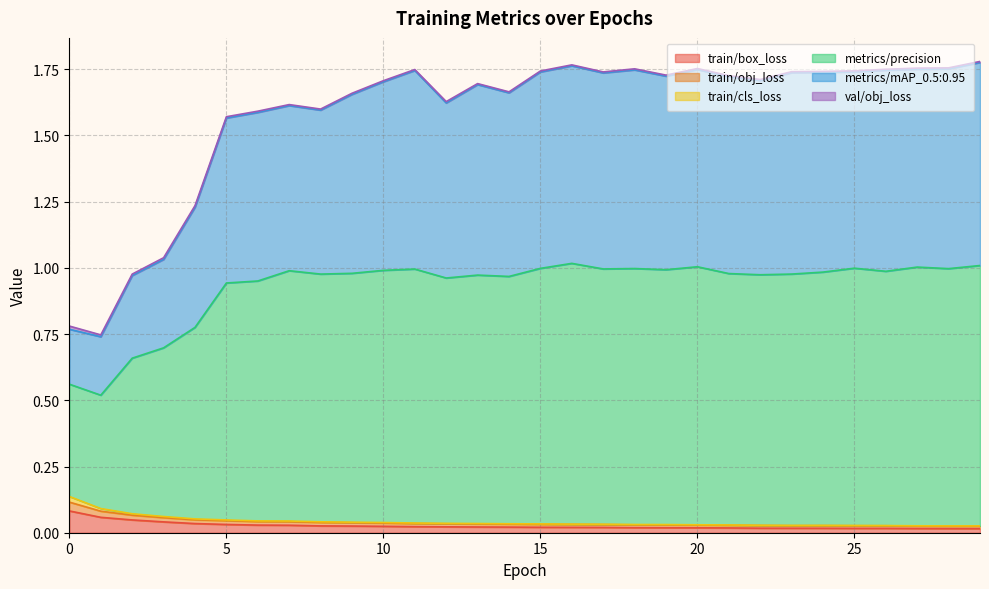

How many lines are shown in the chart?

6